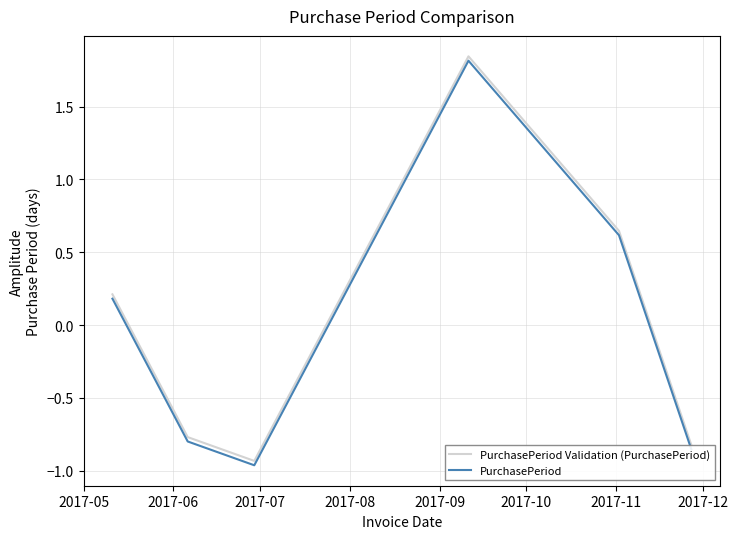

What is the maximum value shown in the chart?

1.8